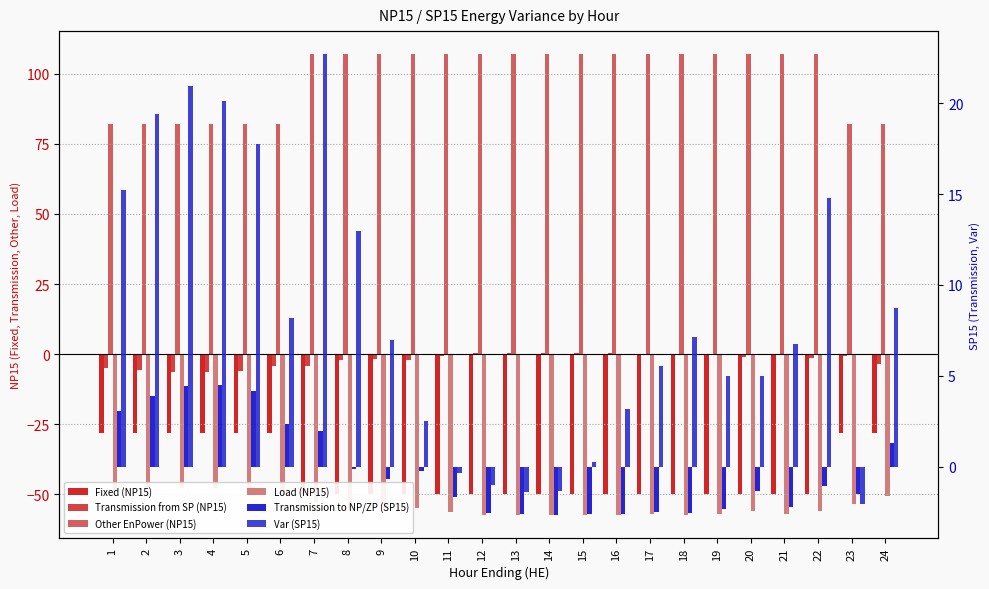

What is the value of the Fixed (NP15) bar at the 1st from the left?

-28.0